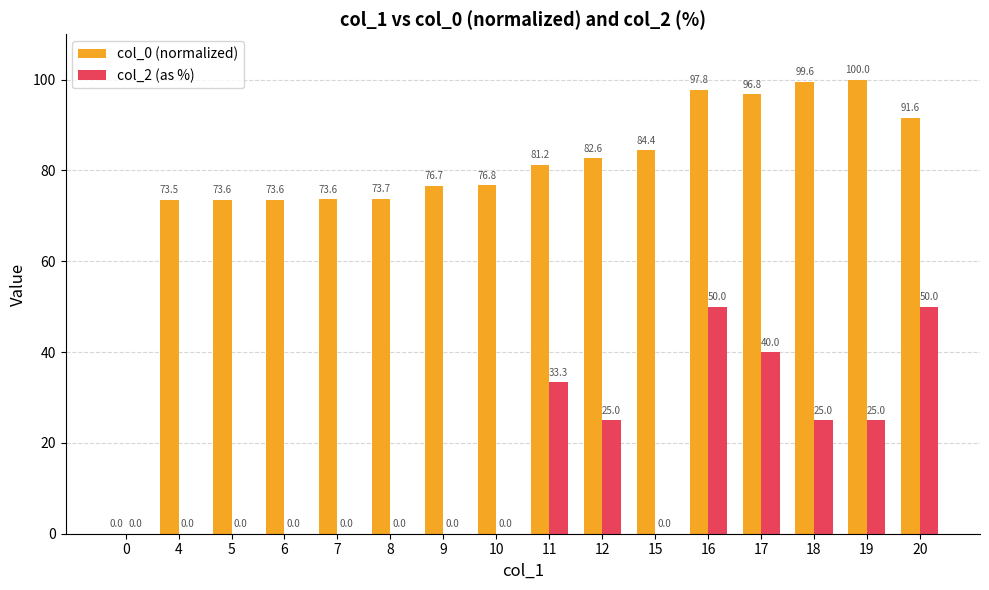

Is the value of col_2 (as %) at 18 greater than the value of col_0 (normalized) at 8?

No